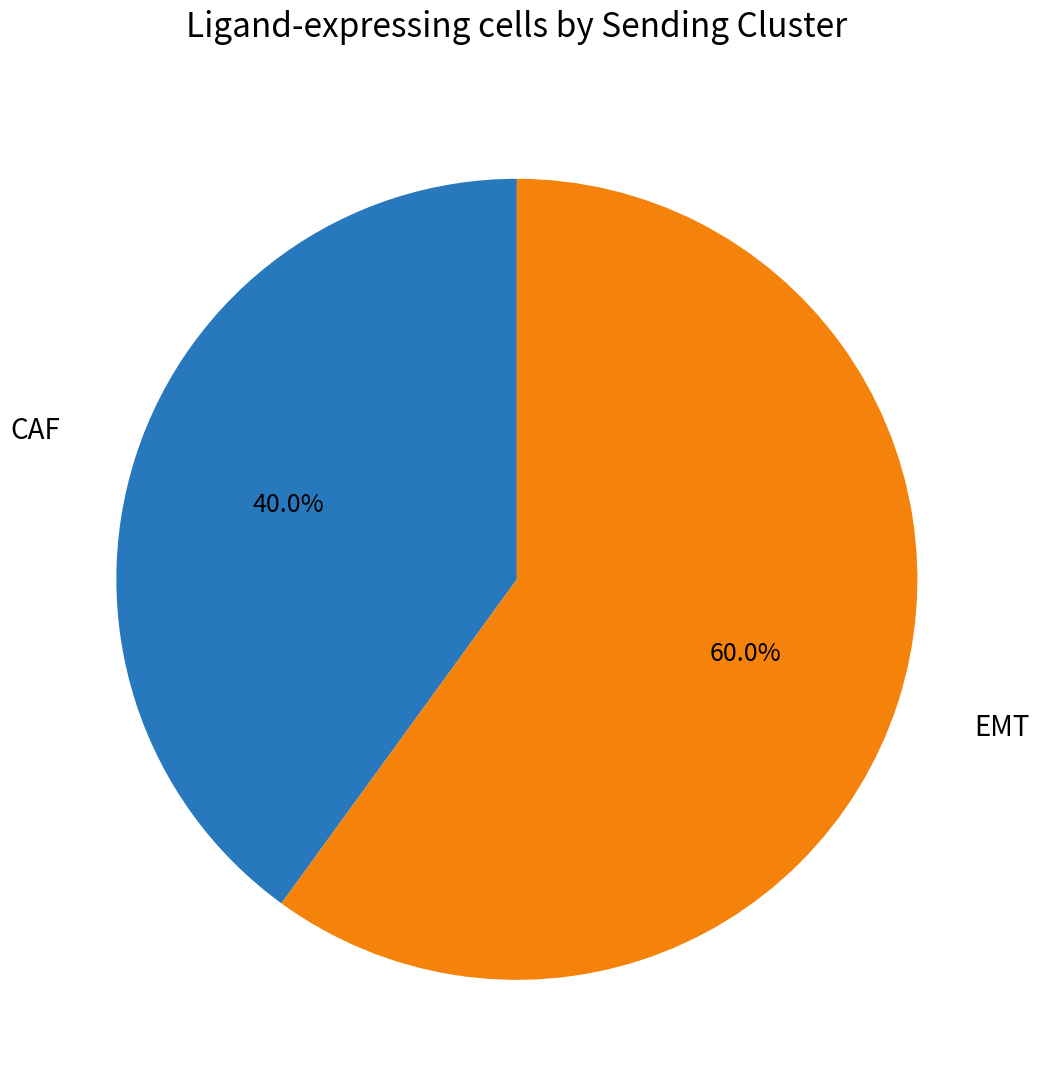

Which slice is the largest?

EMT